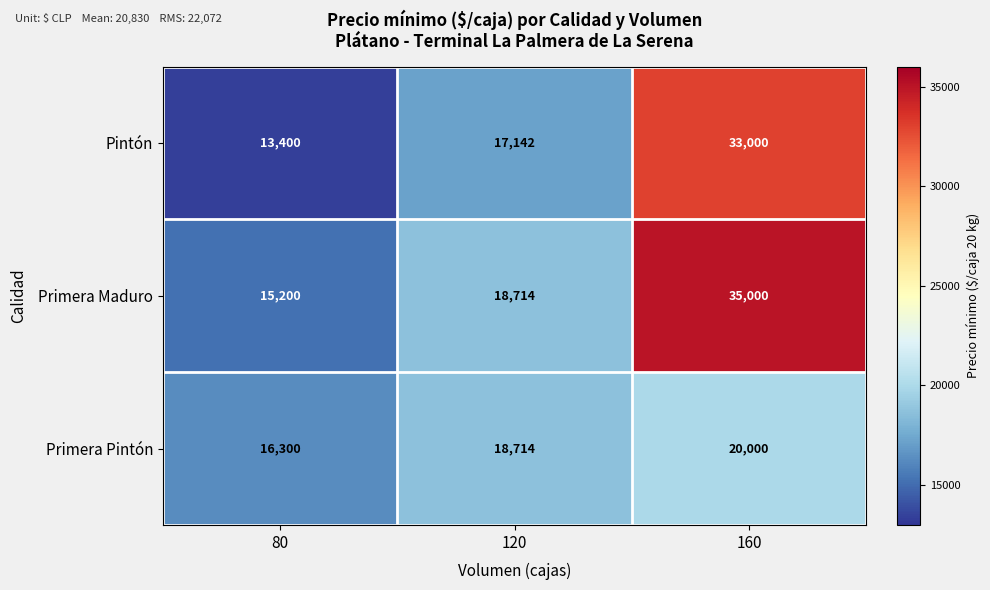

How many distinct data groups are displayed?

3